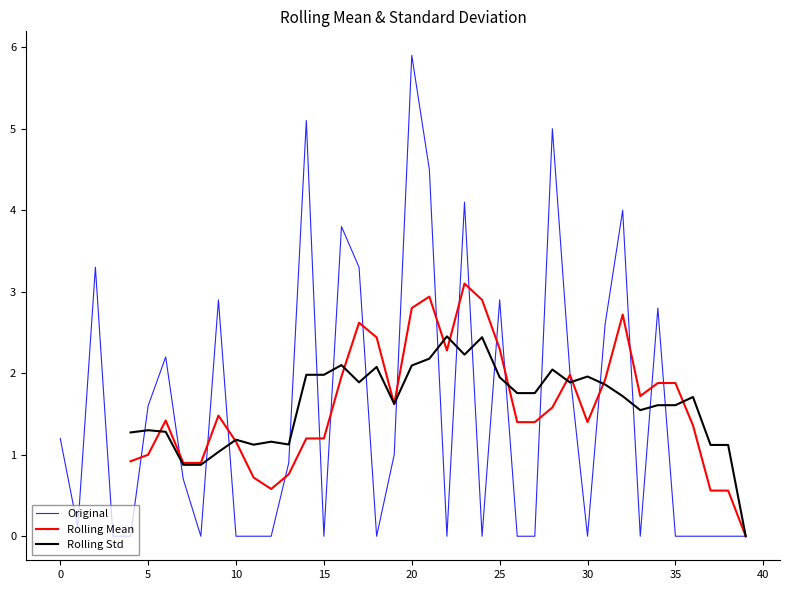

Which series has the widest spread of values?

Original